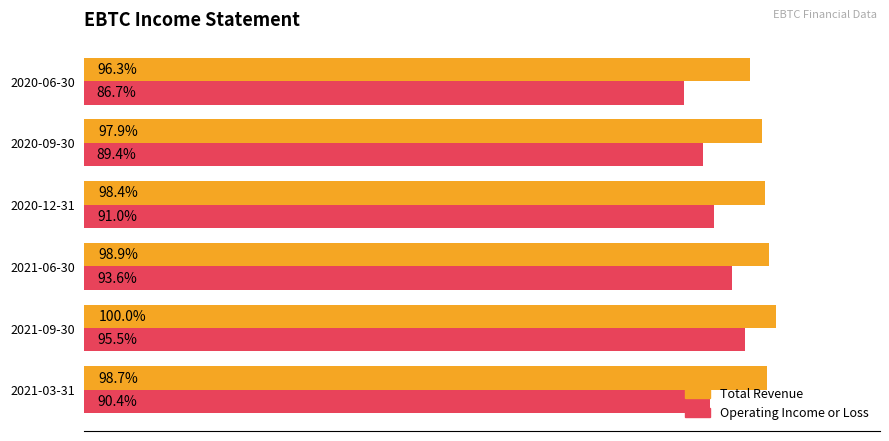

What are all the series names shown in the legend?

Total Revenue, Operating Income or Loss